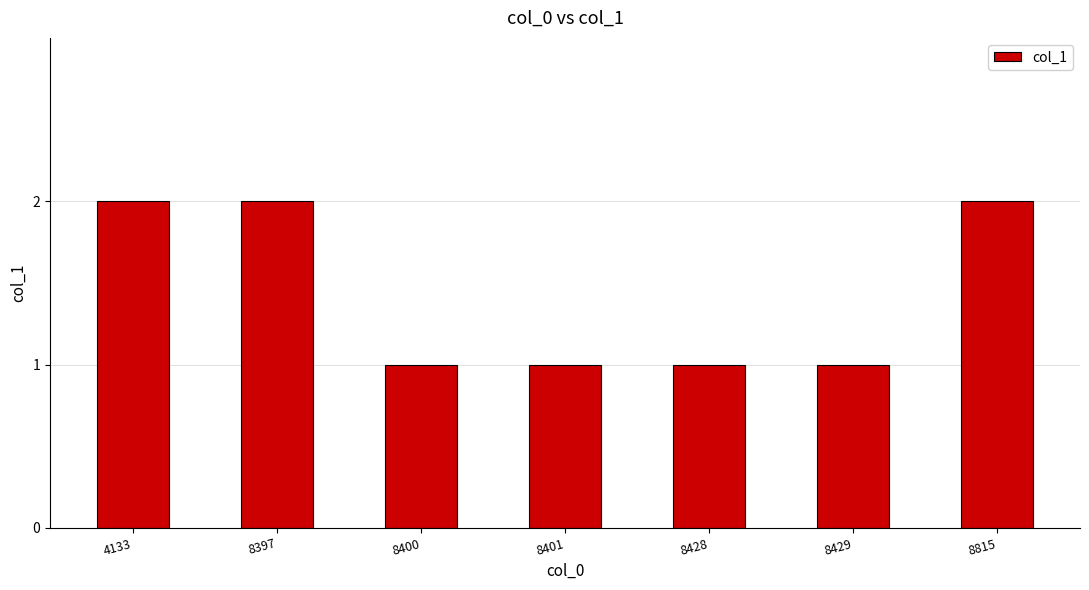

How many bars are there in total?

7